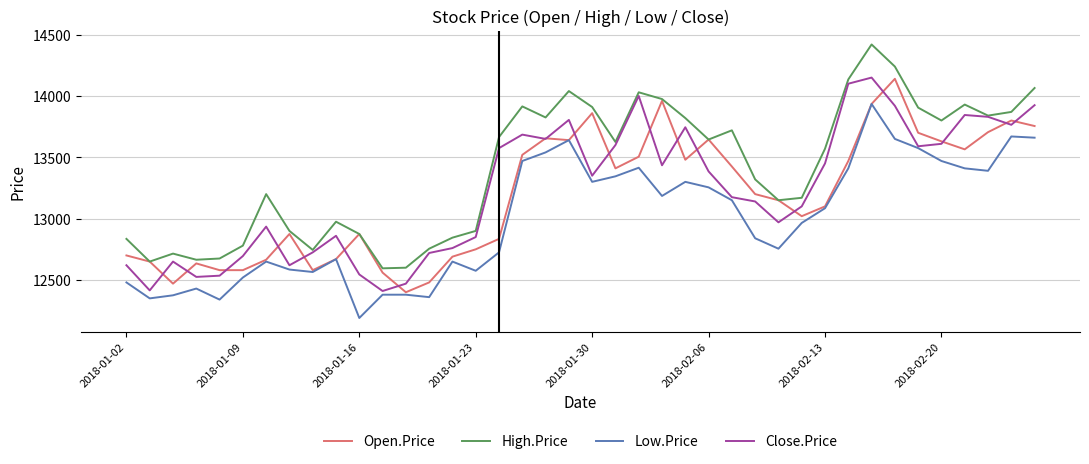

What is the sum of all Close.Price values?

529135